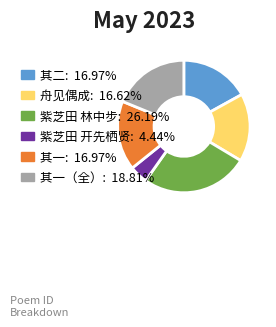

Does any single category account for the majority?

No